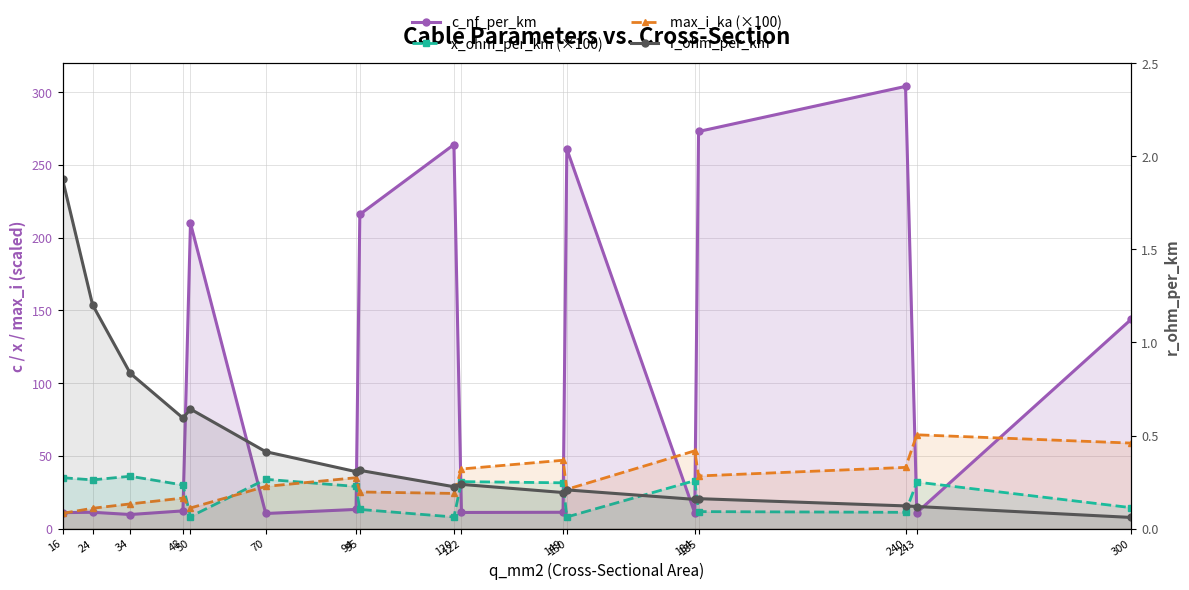

Which category has the lowest value in the x_ohm_per_km (×100) series?

120